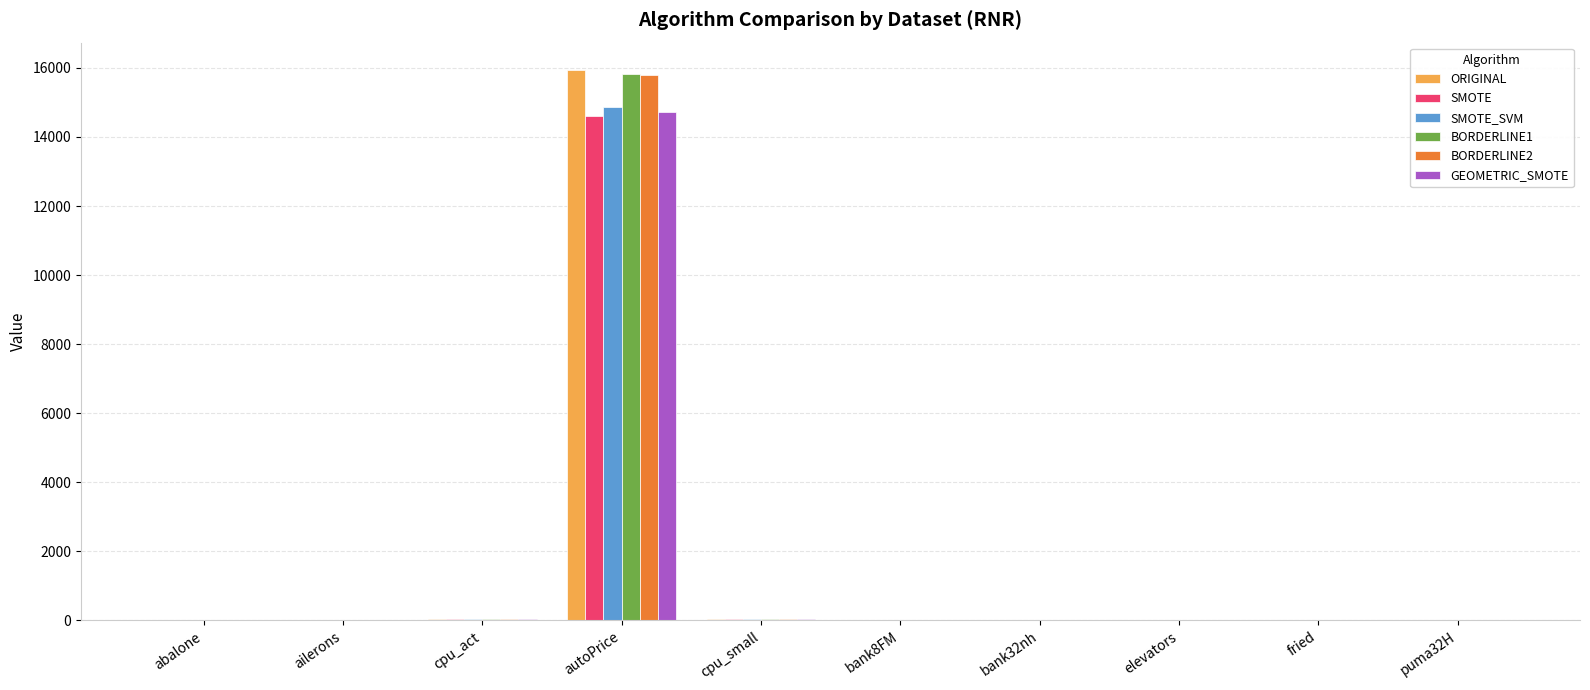

At which category is the sum across all series the highest?

autoPrice